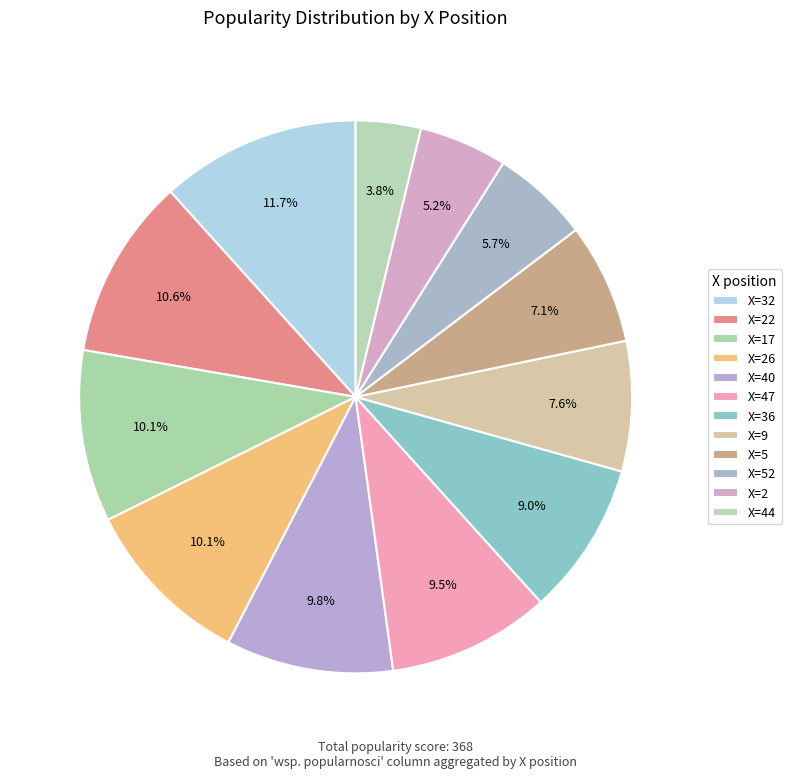

How many segments does this pie chart have?

12